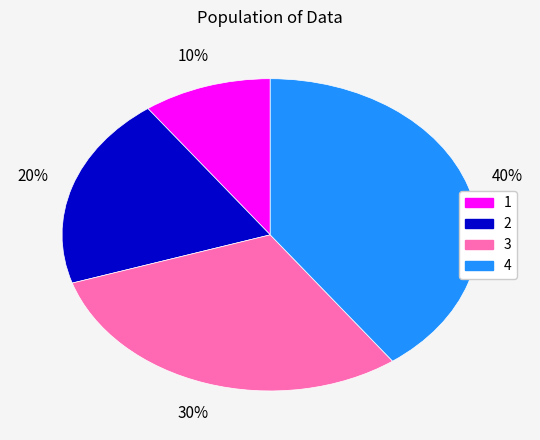

Between 1 and 3, which is larger?

3